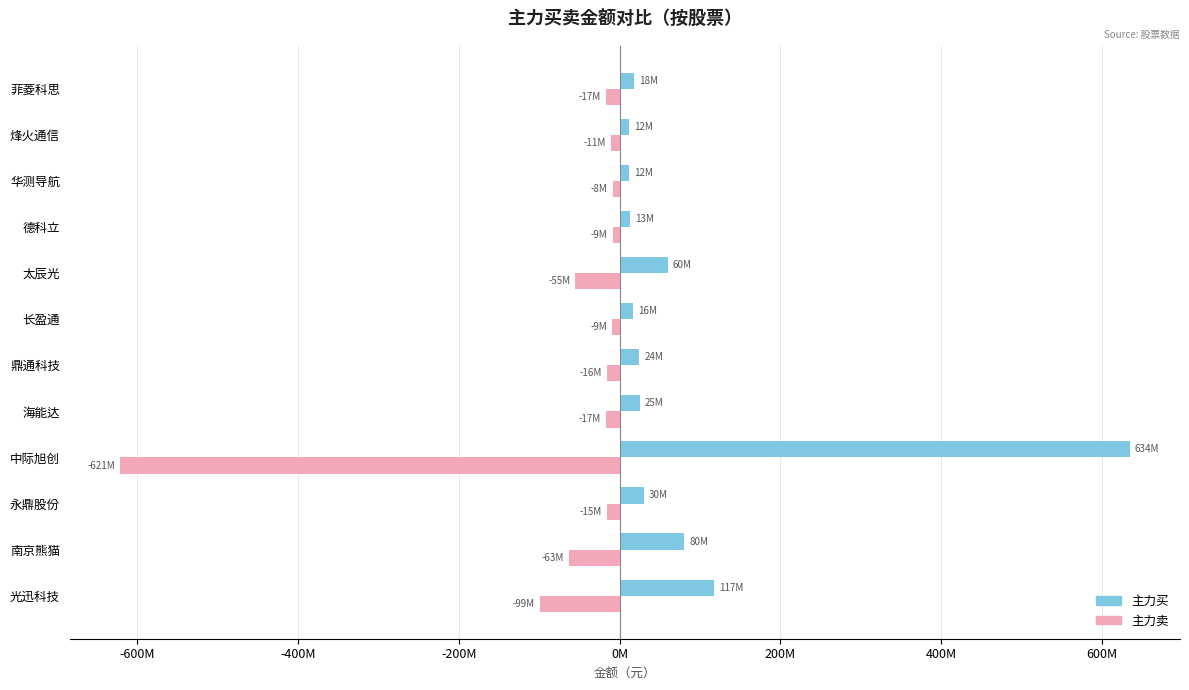

What are all the series names shown in the legend?

主力买, 主力卖